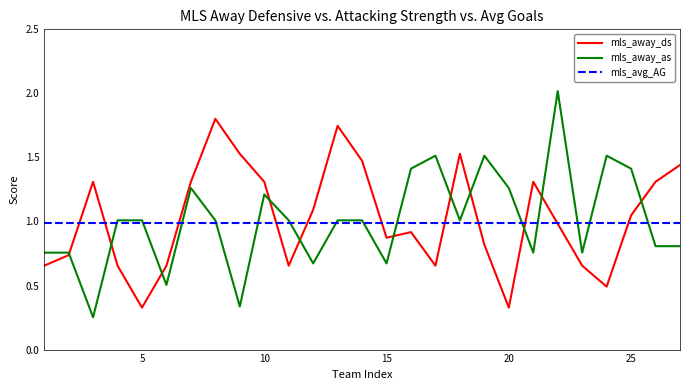

How many lines are shown in the chart?

3